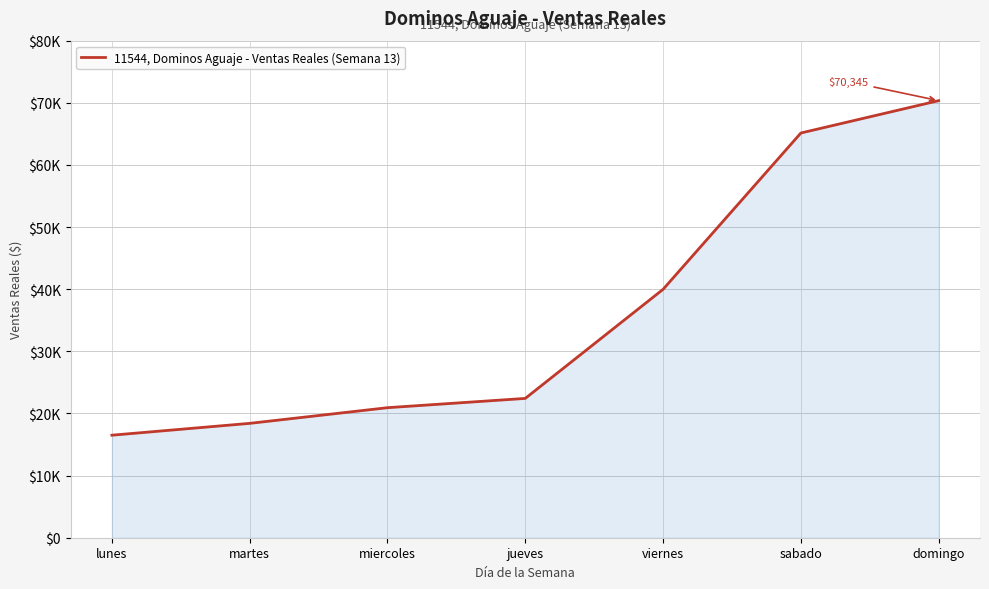

Which label corresponds to the smallest value in the chart?

lunes